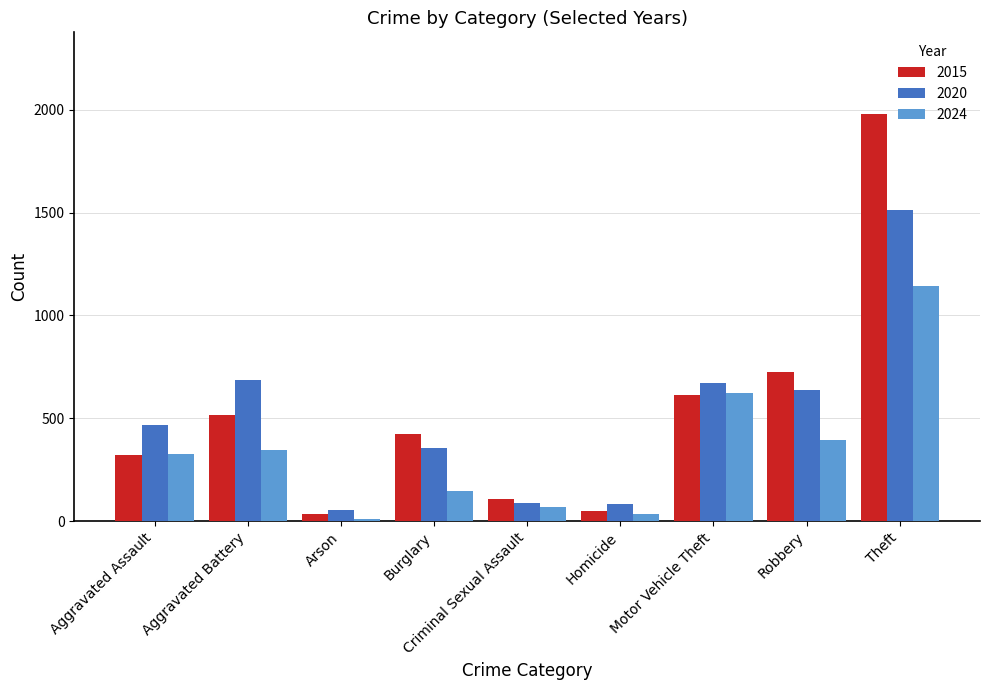

How many values in the 2015 series are below 421?

4